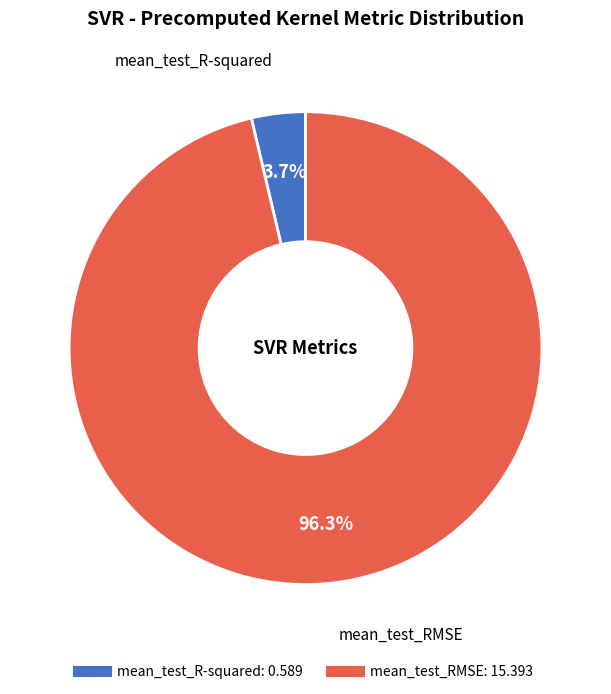

Rank the categories by value from highest to lowest.

mean_test_RMSE, mean_test_R-squared